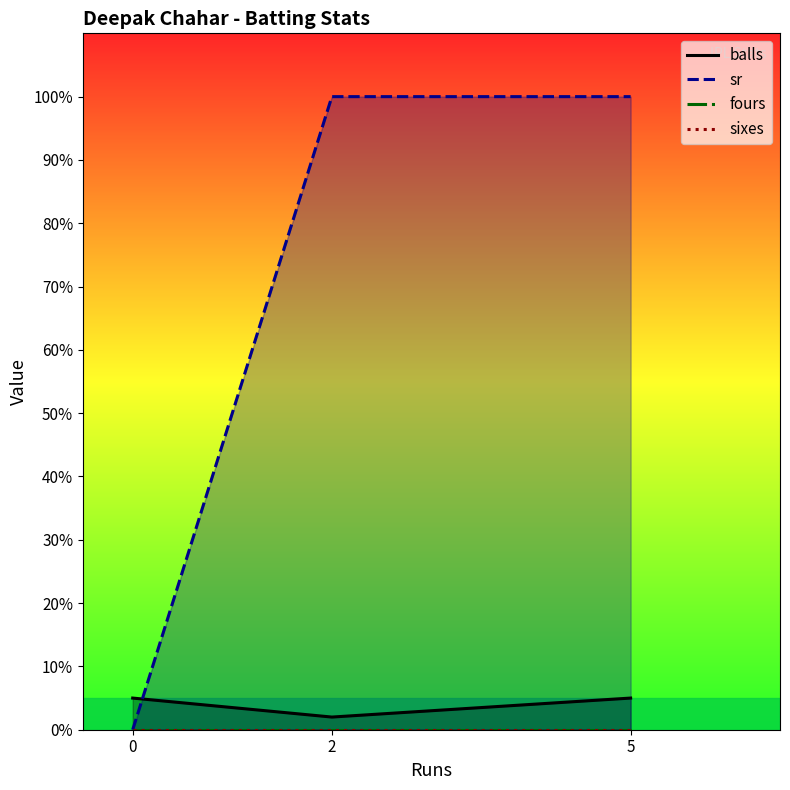

At how many categories does at least one series exceed 62?

2